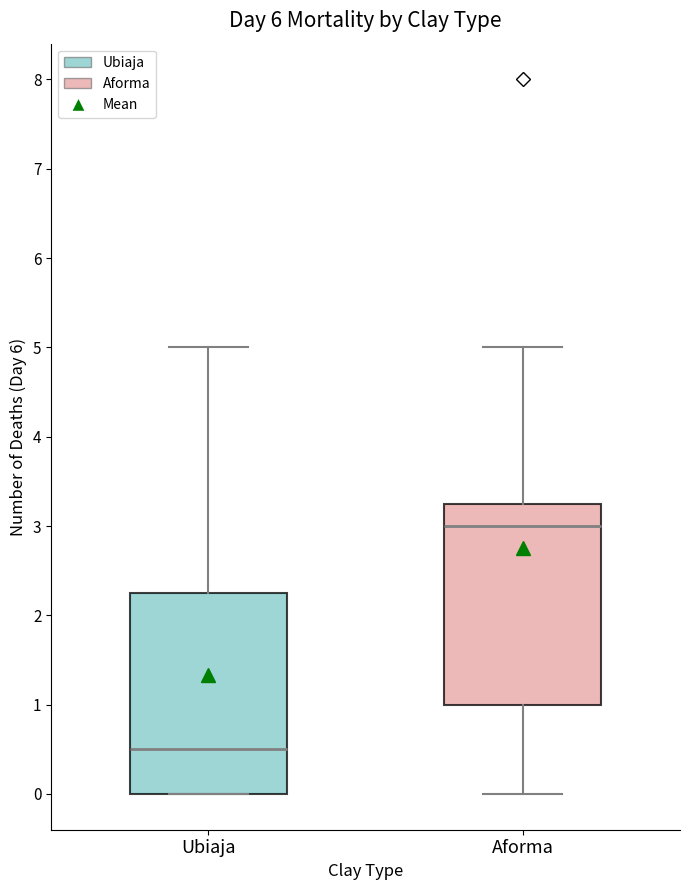

Reading left to right, read every box against the y-axis: the position of its median line, the range the box covers, and the ends of its whiskers. The values are not printed on the chart, so give them approximately, as read against the axis.

Ubiaja: median 0.5, box 0.0 to 2.3, whiskers 0.0 to 5.0
Aforma: median 3.0, box 1.0 to 3.3, whiskers 0.0 to 5.0